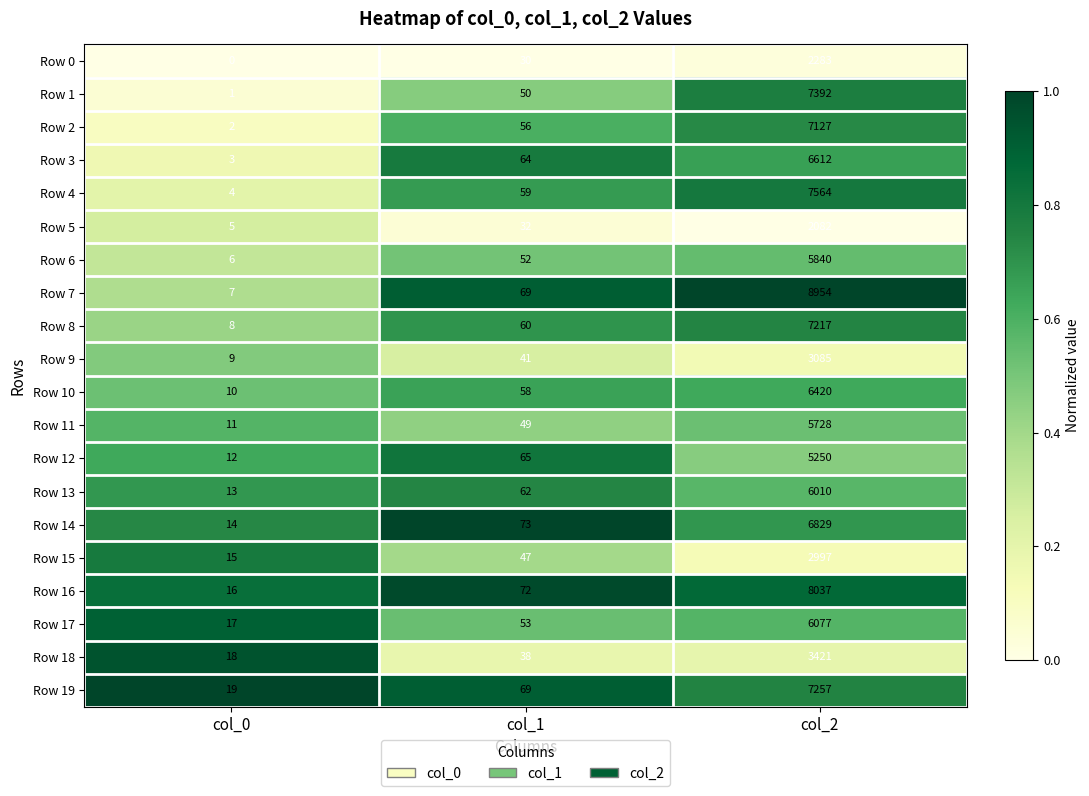

How many categories are shown in the chart?

3